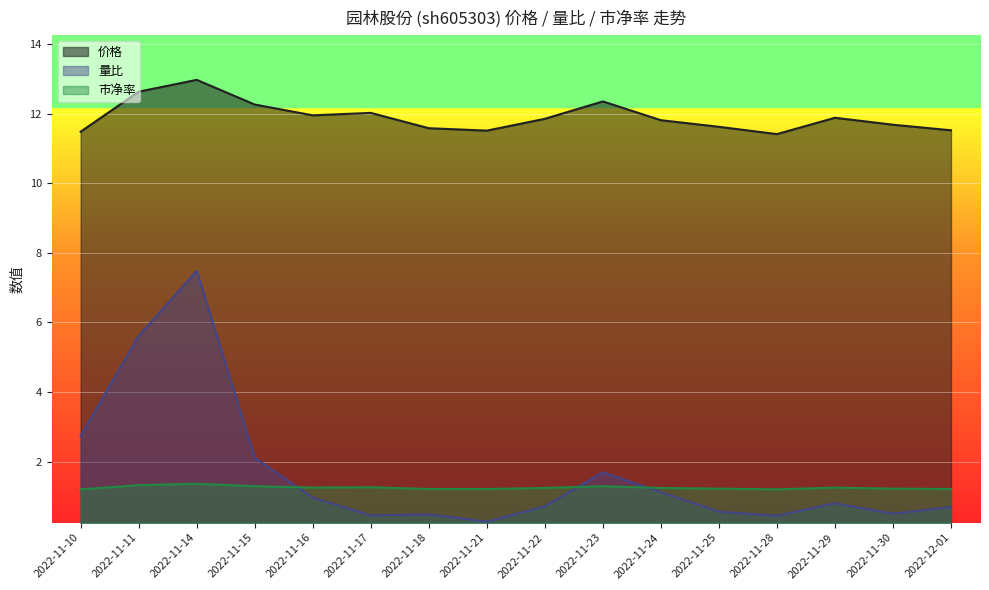

Reading left to right, extract all data points from this chart.

价格: 11.5	12.6	13.0	12.3	11.9	12.0	11.6	11.5	11.8	12.3	11.8	11.6	11.4	11.9	11.7	11.5
量比: 2.7	5.6	7.5	2.1	1.0	0.5	0.5	0.3	0.7	1.7	1.1	0.6	0.4	0.8	0.5	0.7
市净率: 1.2	1.3	1.4	1.3	1.2	1.3	1.2	1.2	1.2	1.3	1.2	1.2	1.2	1.2	1.2	1.2